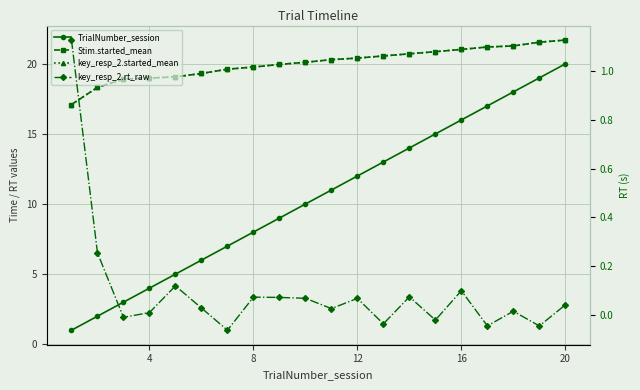

Reading left to right, list all the values displayed in this chart.

TrialNumber_session: 1.0	2.0	3.0	4.0	5.0	6.0	7.0	8.0	9.0	10.0	11.0	12.0	13.0	14.0	15.0	16.0	17.0	18.0	19.0	20.0
Stim.started_mean: 17.1	18.3	18.9	19.0	19.1	19.3	19.6	19.8	20.0	20.1	20.3	20.4	20.6	20.7	20.9	21.0	21.2	21.3	21.5	21.7
key_resp_2.started_mean: 17.1	18.3	18.9	19.0	19.1	19.3	19.6	19.8	20.0	20.1	20.3	20.4	20.6	20.7	20.9	21.0	21.2	21.3	21.5	21.7
key_resp_2.rt_raw: 1.1	0.3	-0.0	0.0	0.1	0.0	-0.1	0.1	0.1	0.1	0.0	0.1	-0.0	0.1	-0.0	0.1	-0.0	0.0	-0.0	0.0